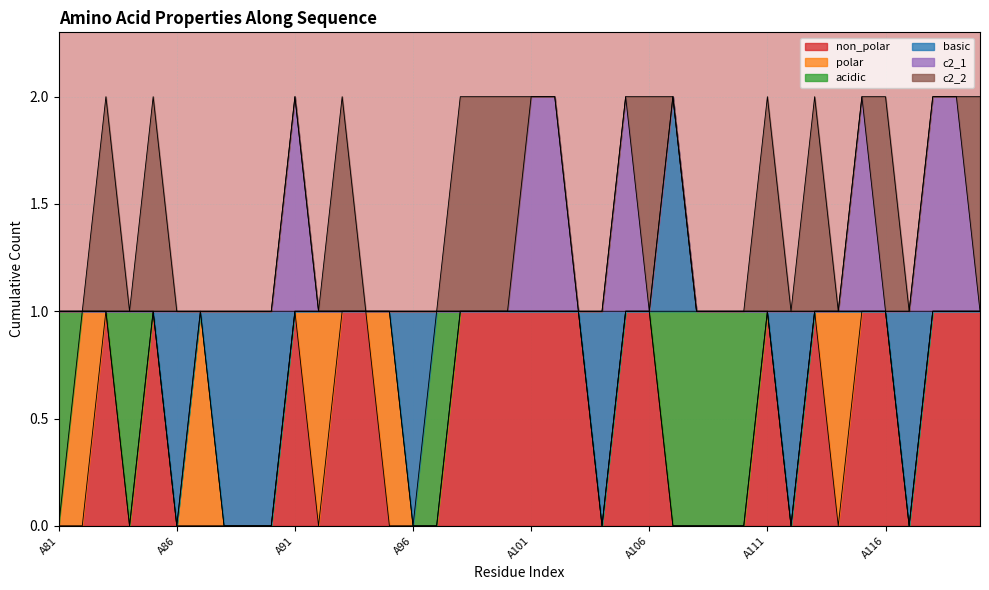

What is the greatest value displayed?

1